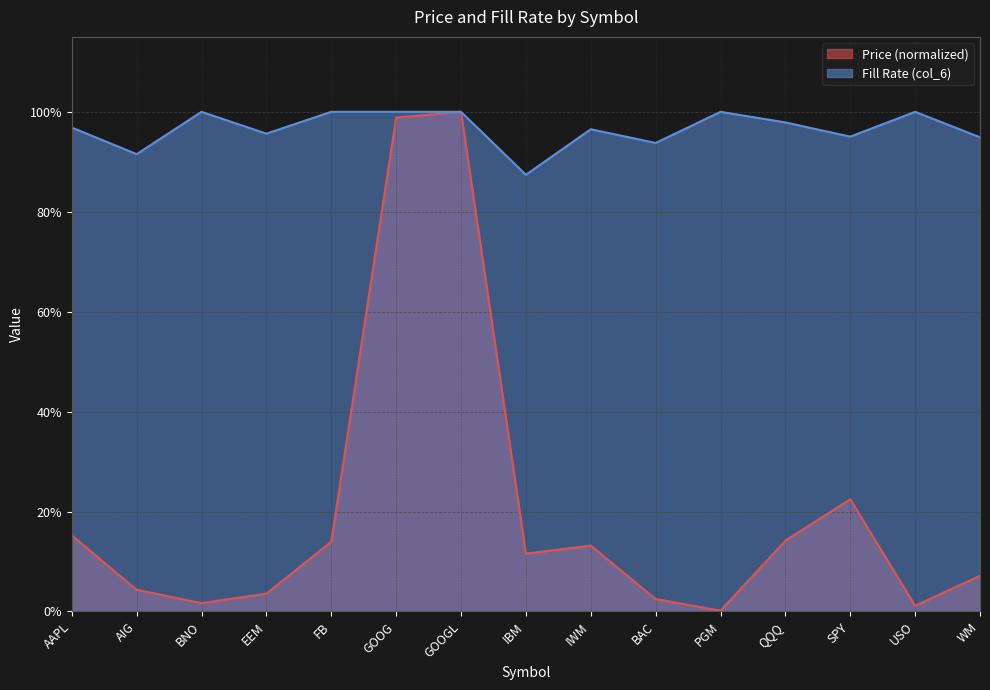

What are all the series names shown in the legend?

Price (normalized), Fill Rate (col_6)